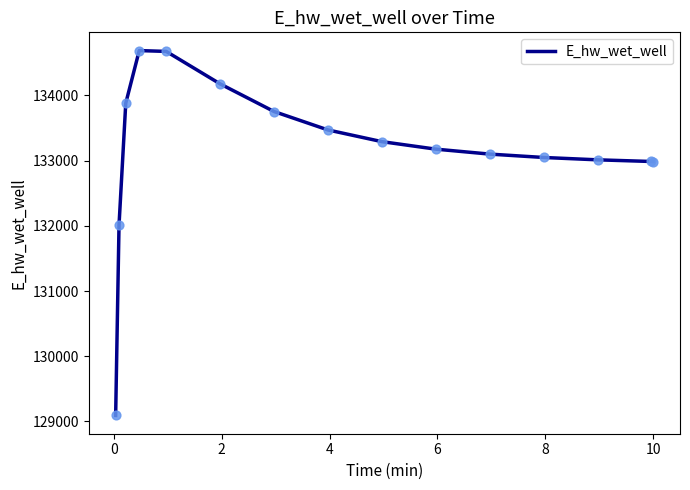

What is the maximum value shown in the chart?

134686.2